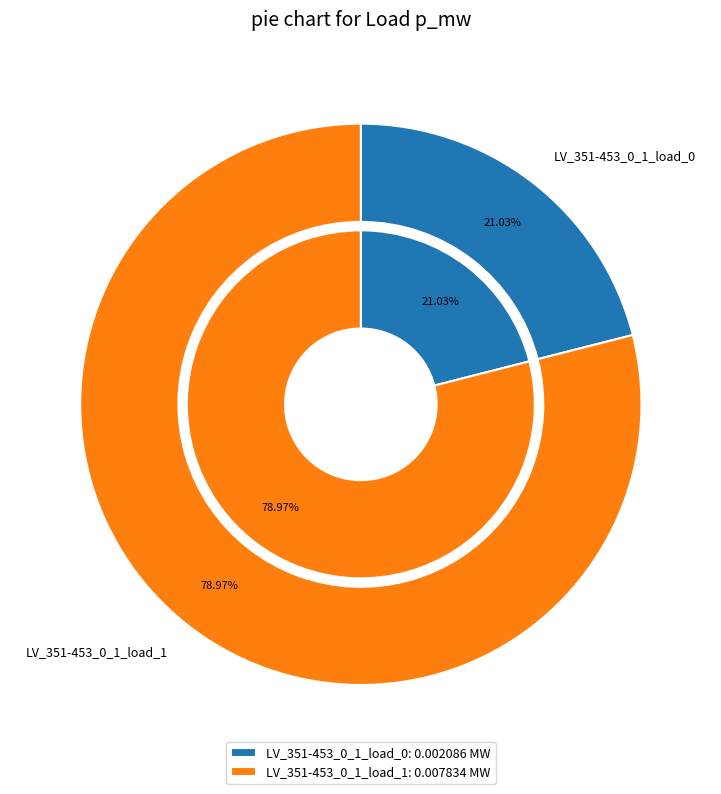

What percentage is the LV_351-453_0_1_load_1 slice, to the nearest percent?

79%